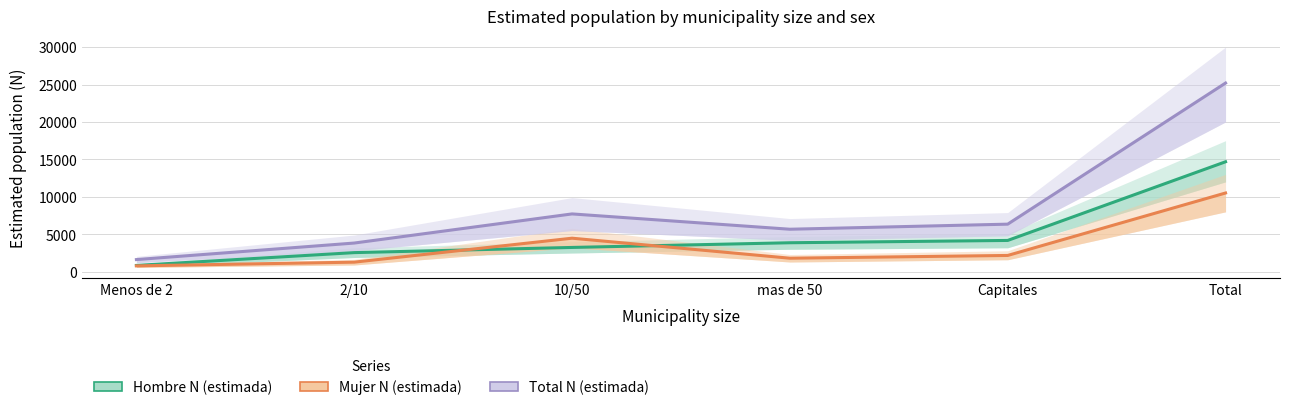

At which category does the chart reach its peak across all series?

Total